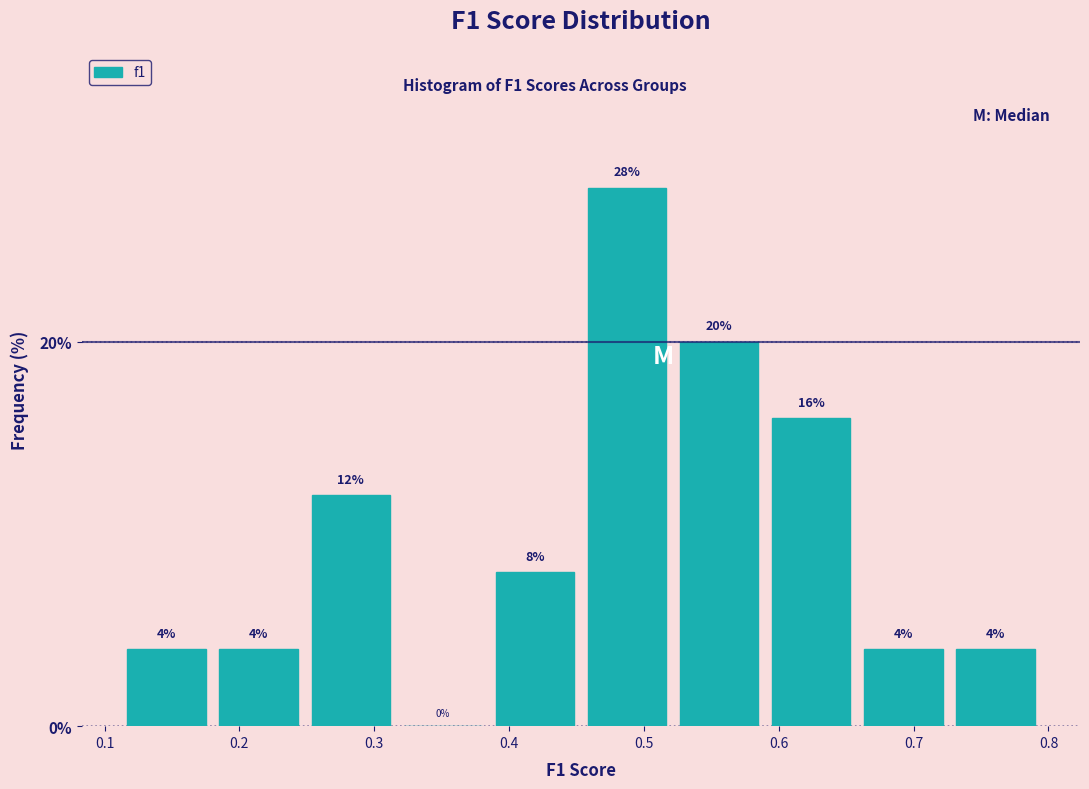

Reading left to right, transcribe this chart: for each bar, give the range it covers on the x-axis and its height. The bar edges are not printed on the chart, so give them approximately, as read against the axis.

0.12 to 0.19: 4
0.19 to 0.25: 4
0.25 to 0.32: 12
0.32 to 0.39: 0
0.39 to 0.46: 8
0.46 to 0.53: 28
0.53 to 0.60: 20
0.60 to 0.66: 16
0.66 to 0.73: 4
0.73 to 0.80: 4